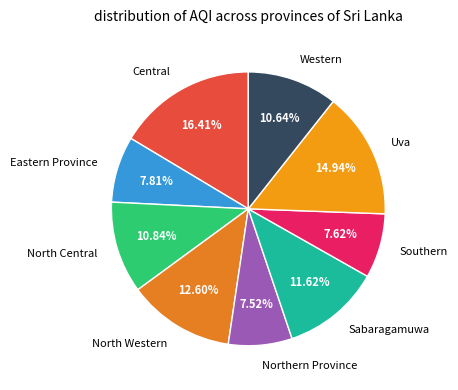

To the nearest percent, what percentage of the pie is Southern?

8%